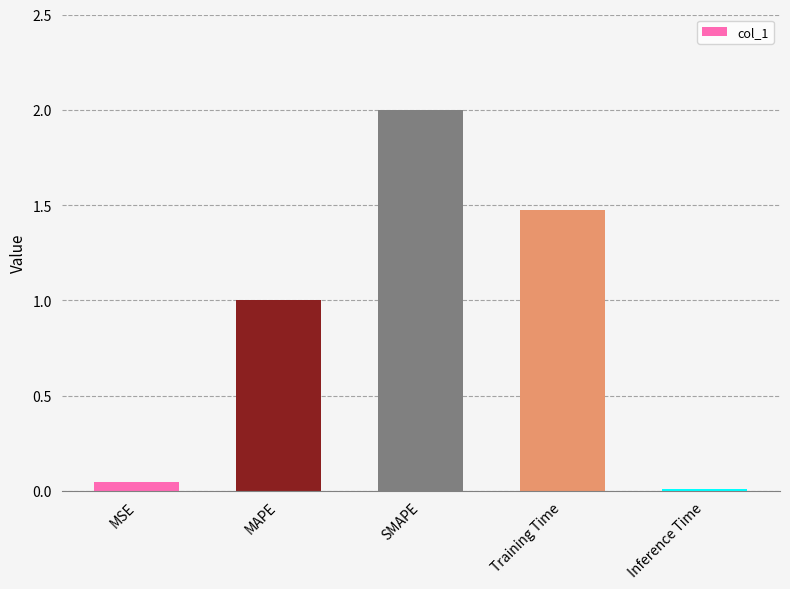

How many bars are there in total?

5